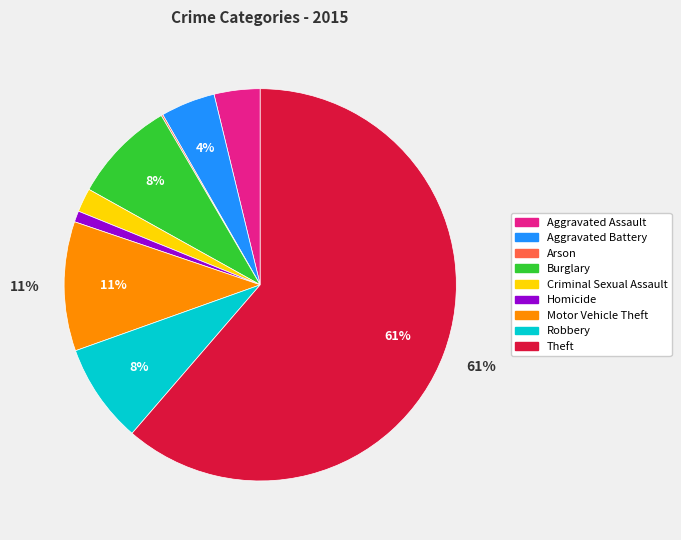

Between Theft and Homicide, which is larger?

Theft